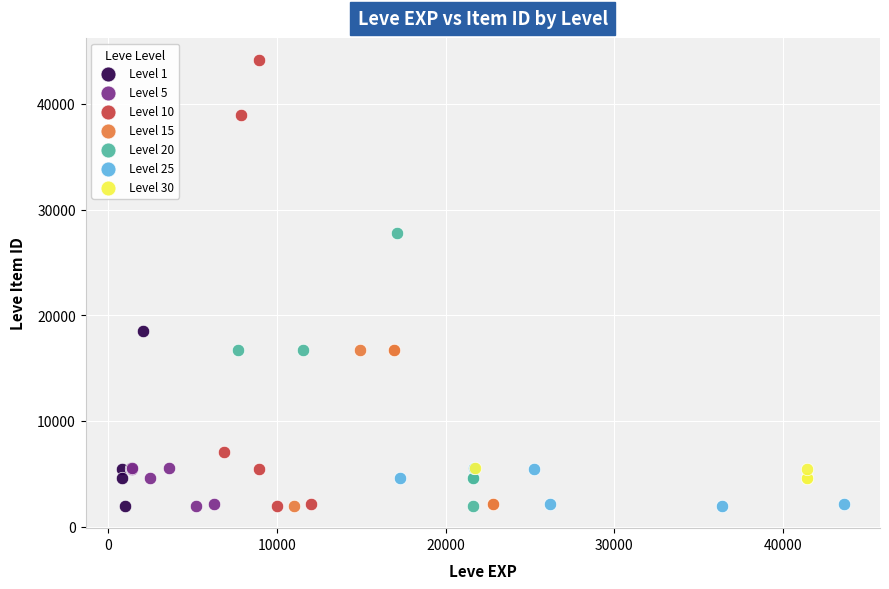

Which series has the largest Y range (max minus min)?

Level 10